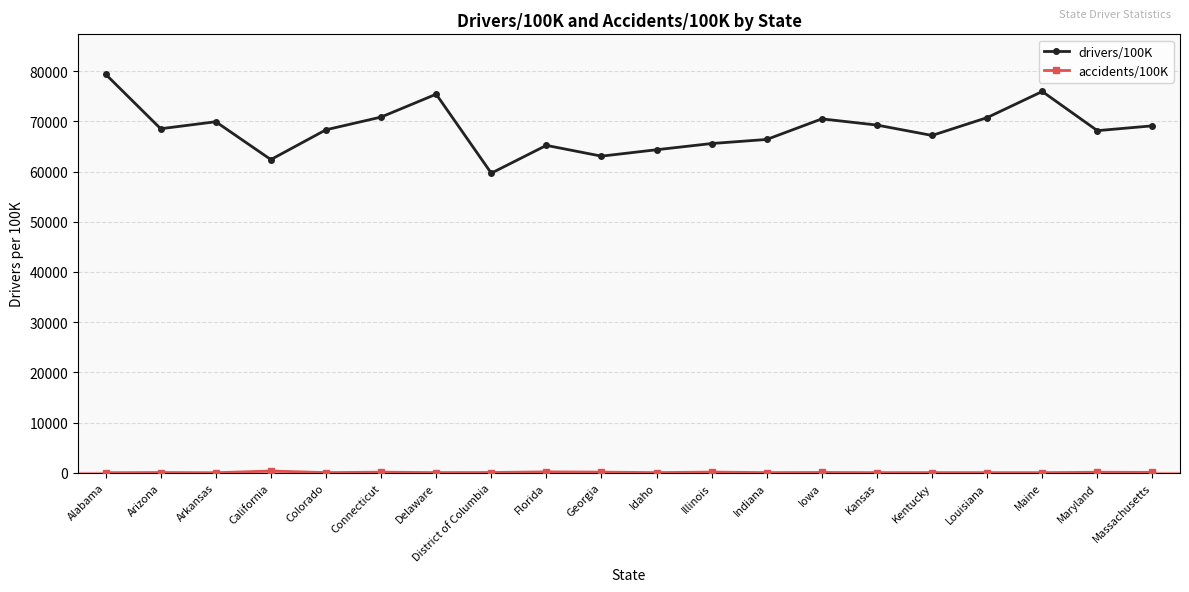

What is the label of the 14th point from the left?

Iowa